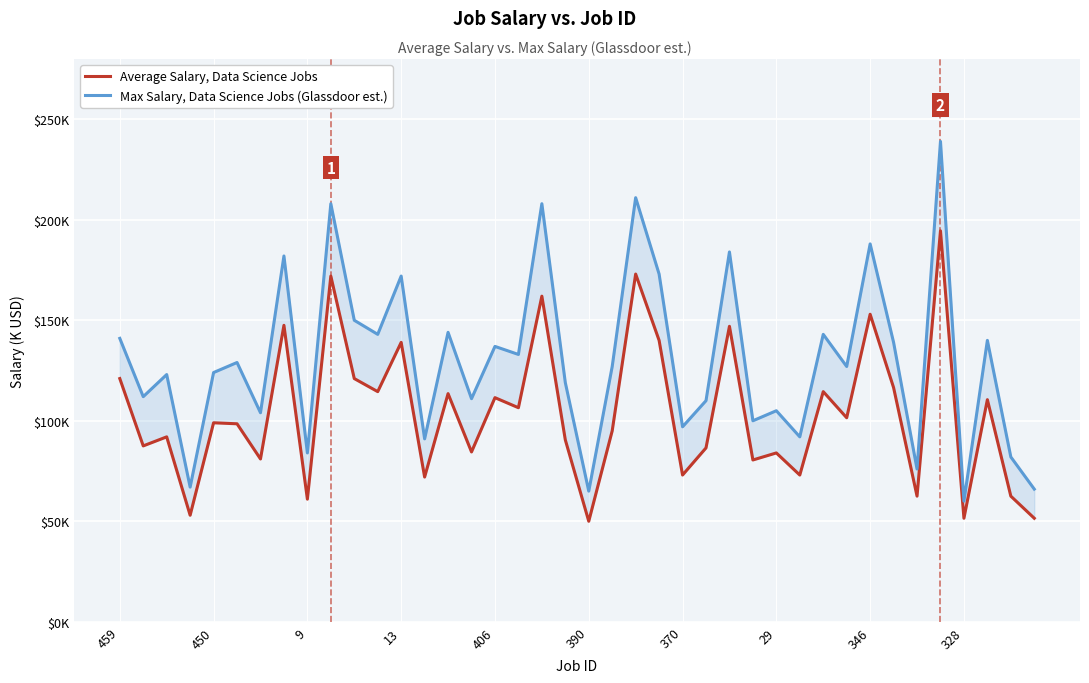

True or false: Average Salary, Data Science Jobs and Max Salary, Data Science Jobs (Glassdoor est.) cross at least once.

False